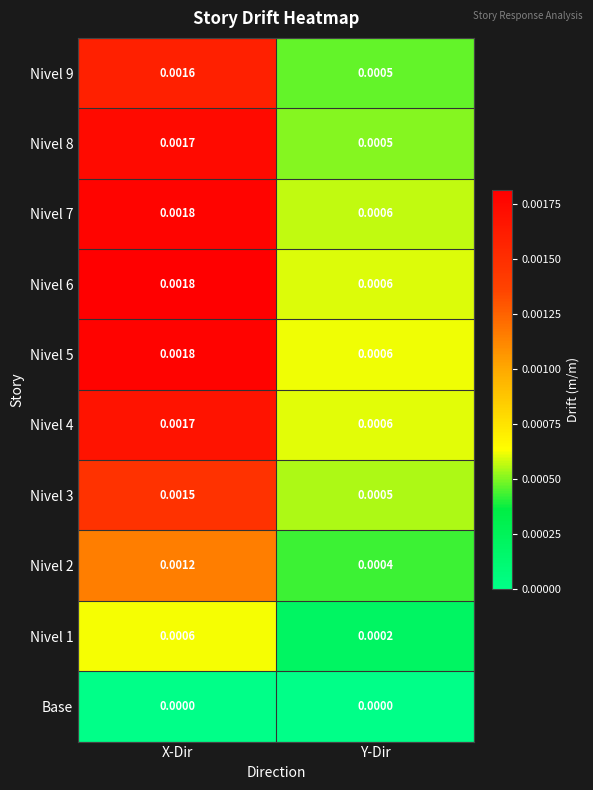

List the labels in order of Nivel 2 value, largest first.

X-Dir, Y-Dir